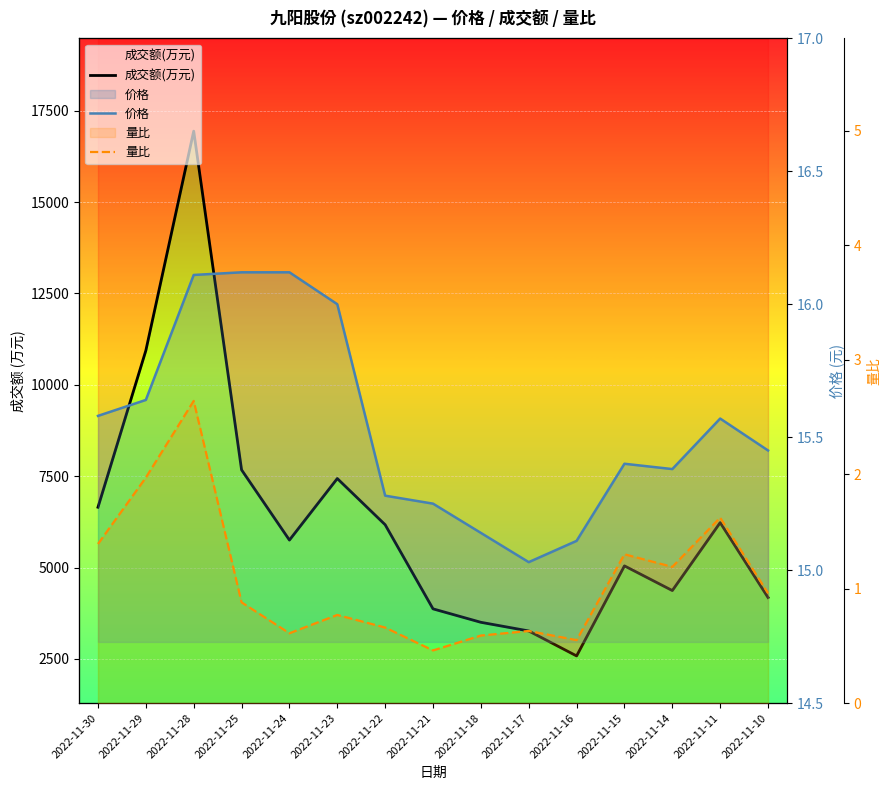

Reading left to right, what are all the values shown in this chart?

成交额(万元): 6650.0	10938.0	16941.0	7673.0	5751.0	7435.0	6171.0	3869.0	3501.0	3264.0	2581.0	5045.0	4370.0	6228.0	4179.0
价格: 15.6	15.6	16.1	16.1	16.1	16.0	15.3	15.2	15.1	15.0	15.1	15.4	15.4	15.6	15.4
量比: 1.4	2.0	2.6	0.9	0.6	0.8	0.7	0.5	0.6	0.6	0.6	1.3	1.2	1.6	1.0